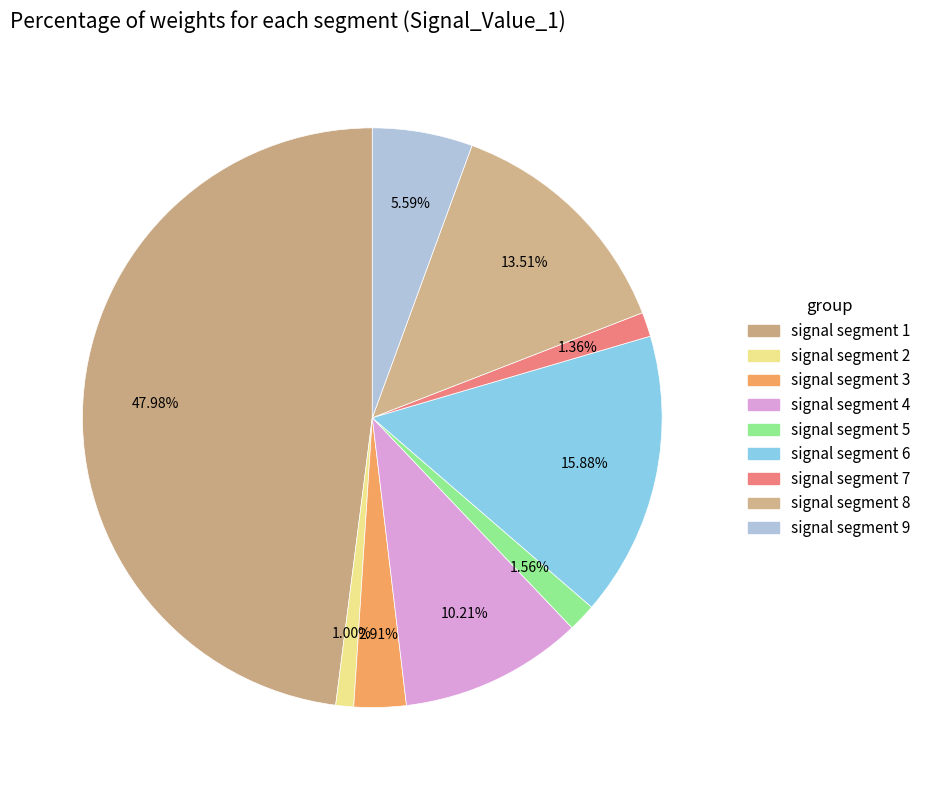

How much of the chart is everything except signal segment 6?

84.1%